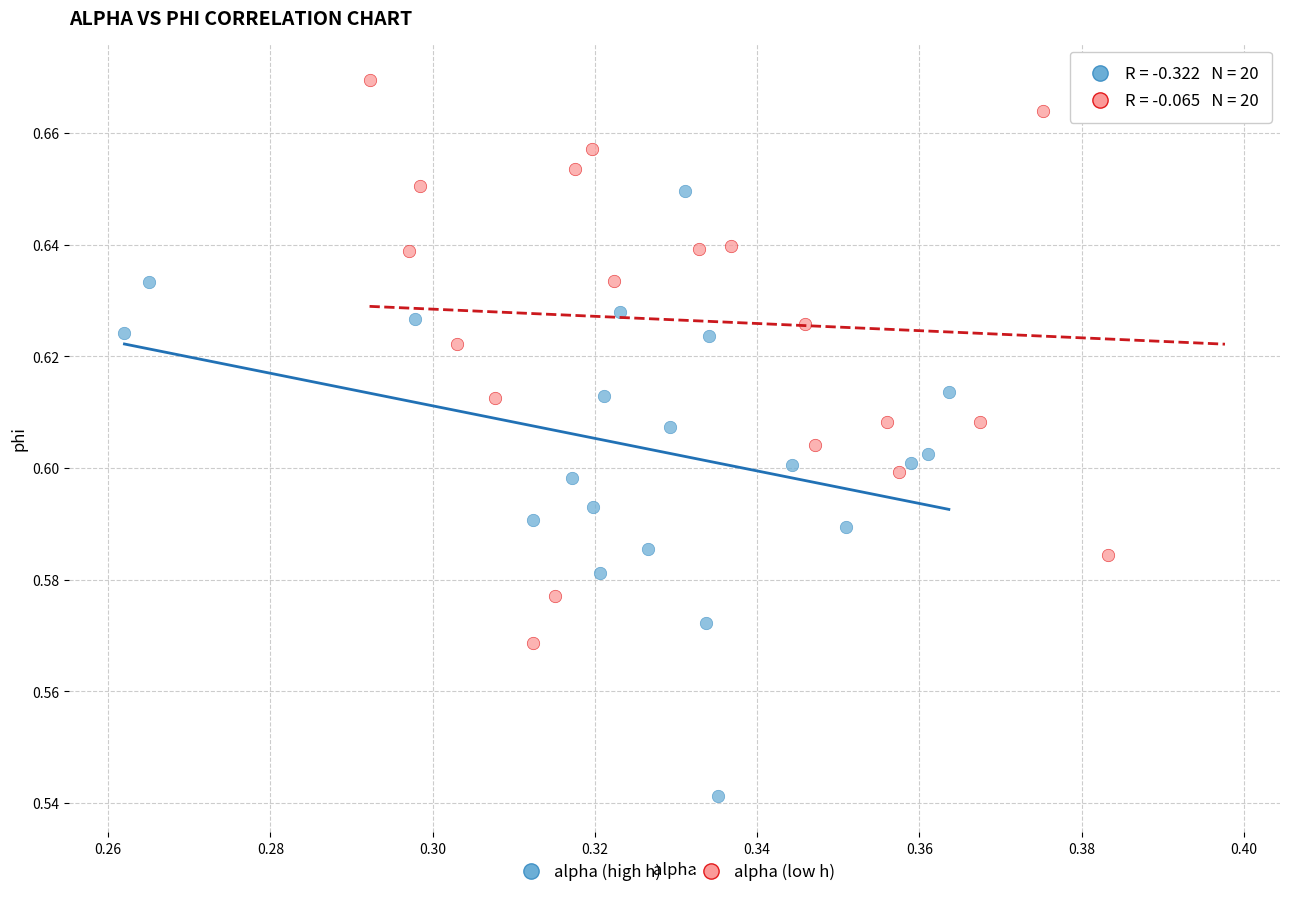

Which series reaches the maximum Y coordinate?

alpha (low h)